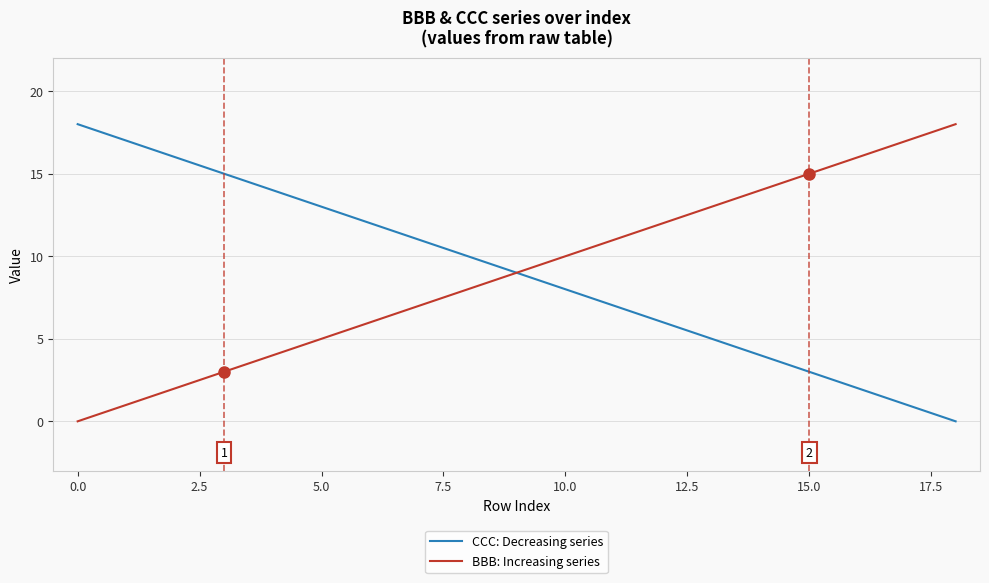

What is the highest value of the BBB: Increasing series series?

18